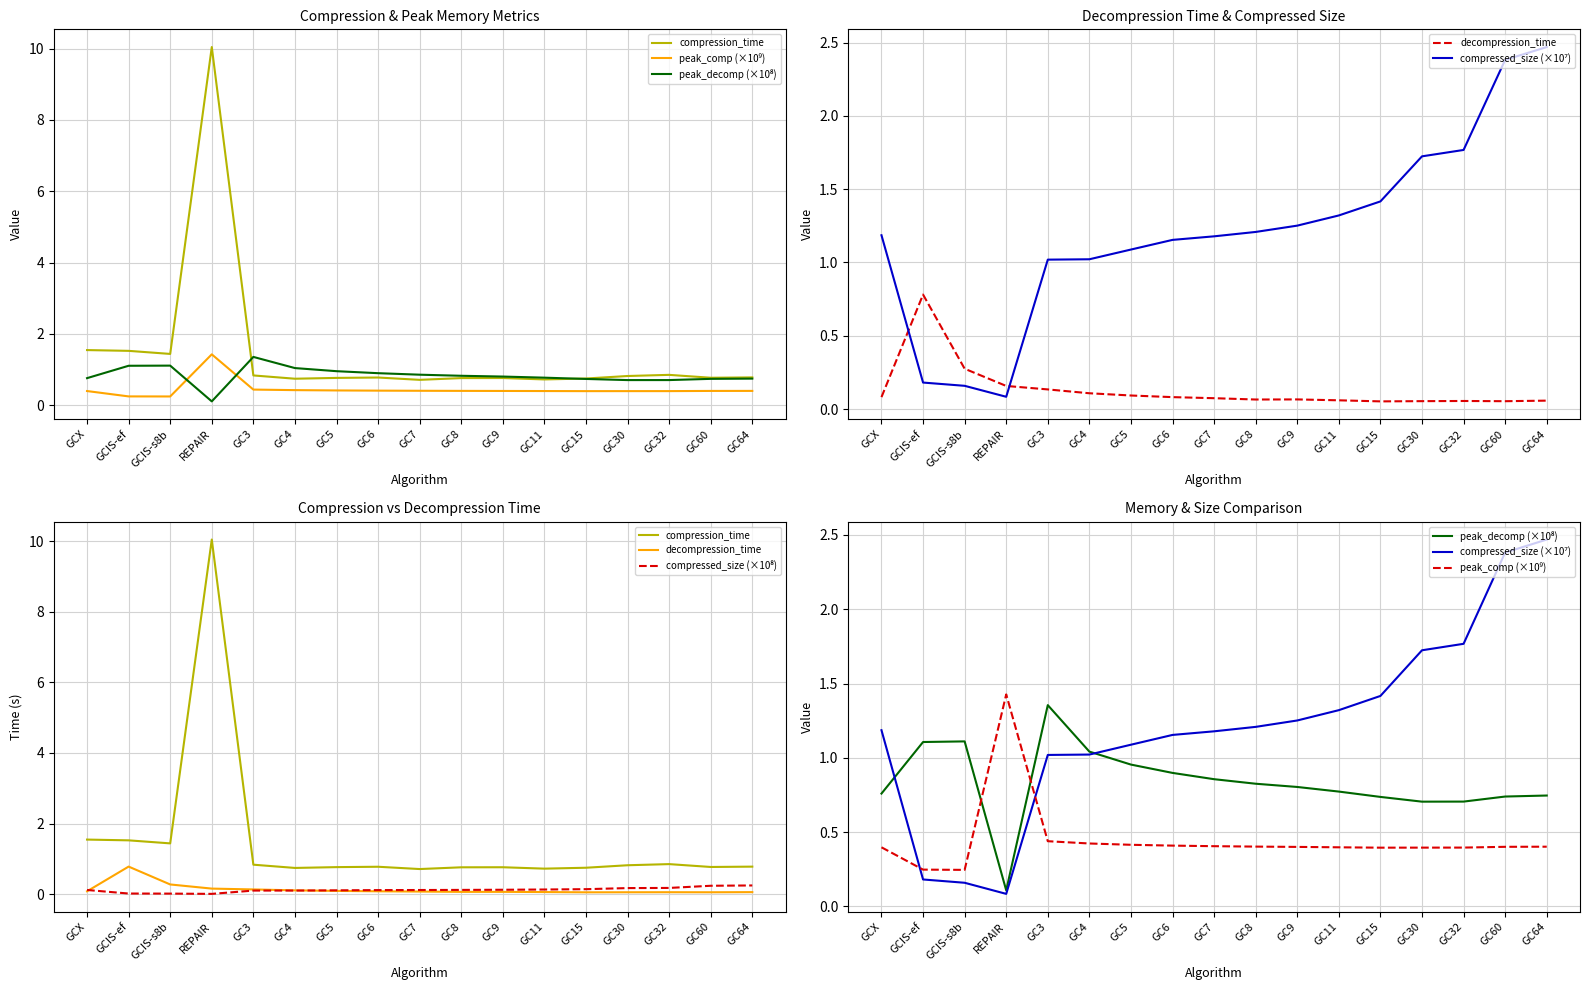

How many interior local valleys does the compression_time series have?

5